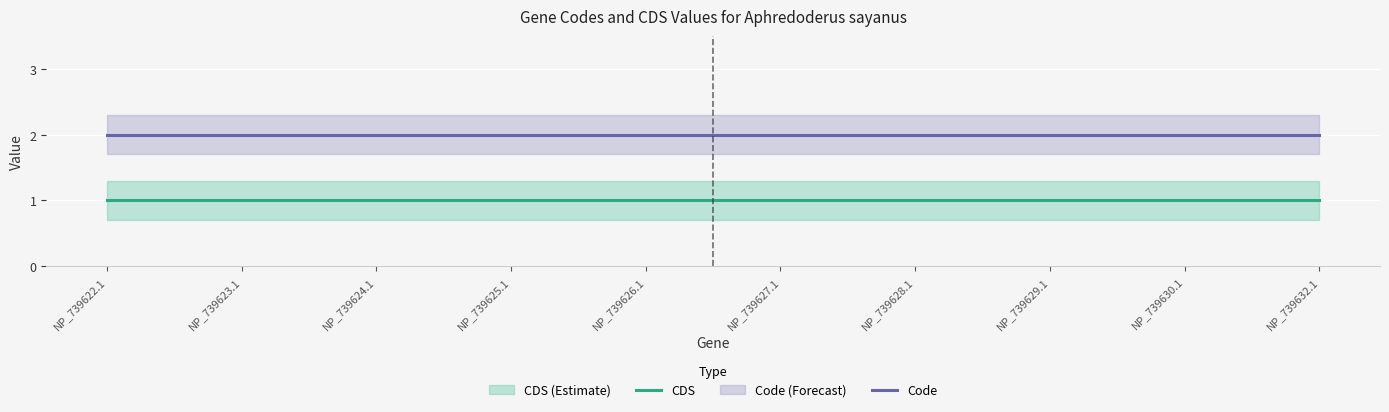

What is the total value across all series at NP_739622.1?

3